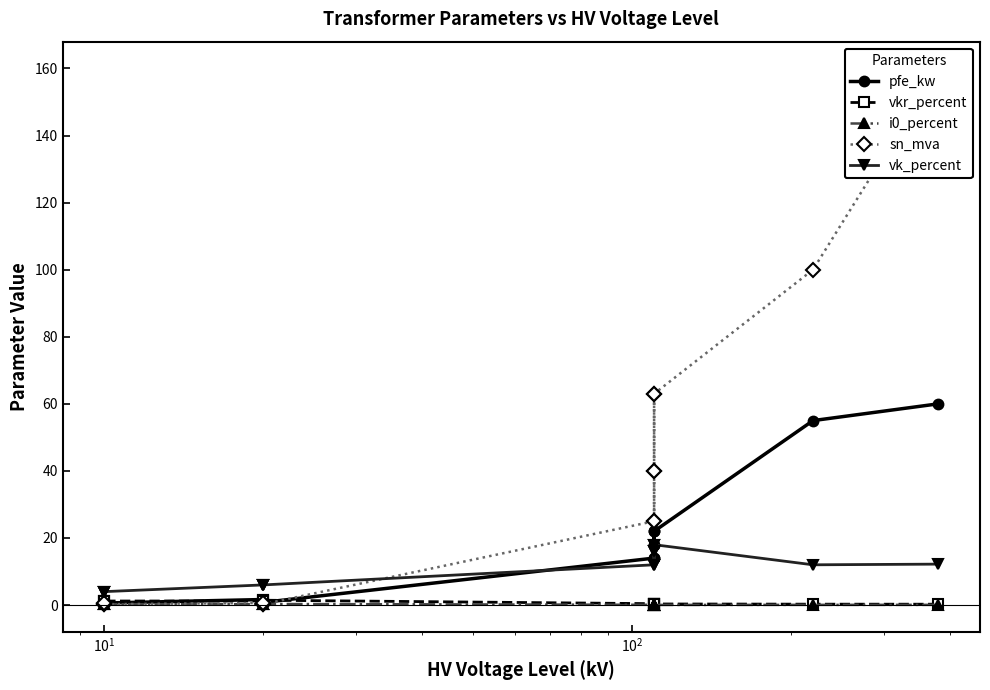

What is the maximum value for i0_percent?

0.3